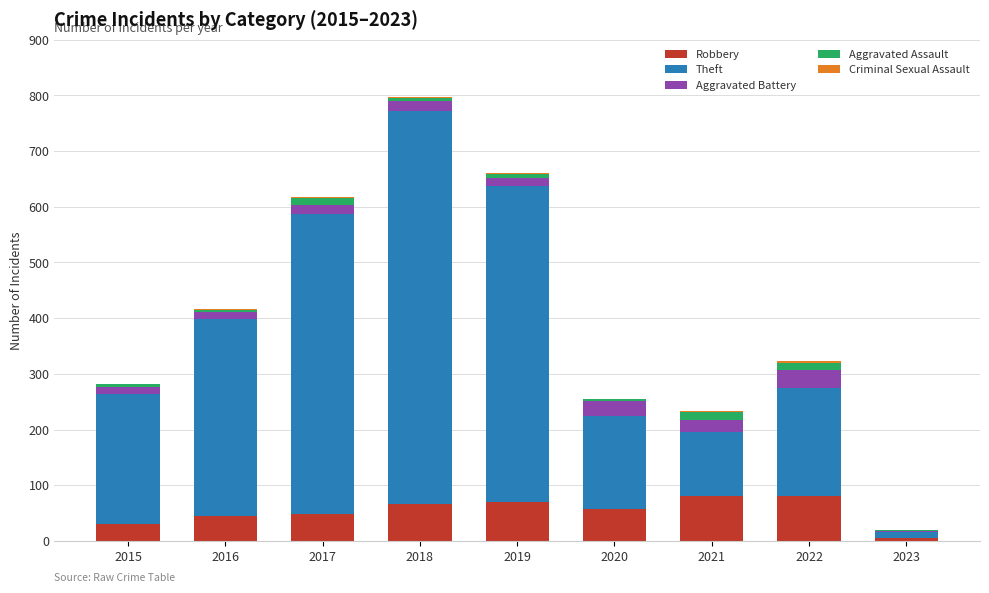

The value of Robbery at 2021 is 80. True or false?

True